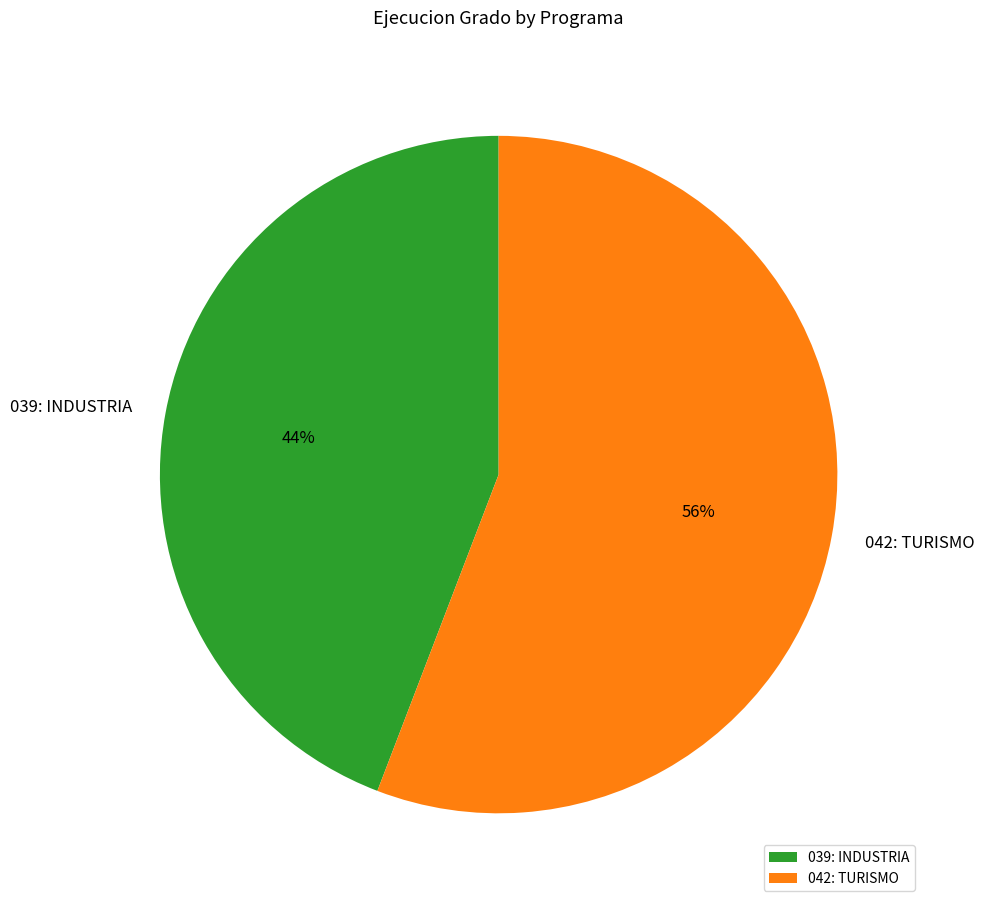

Which slice represents more than half of the pie?

042: TURISMO